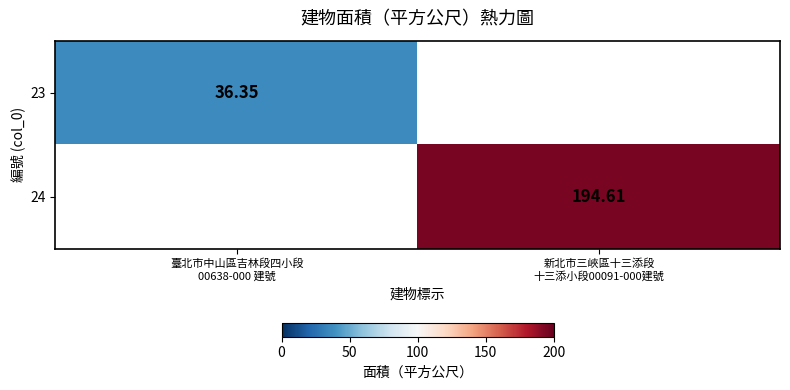

What is the average value of the 24 series?

97.3